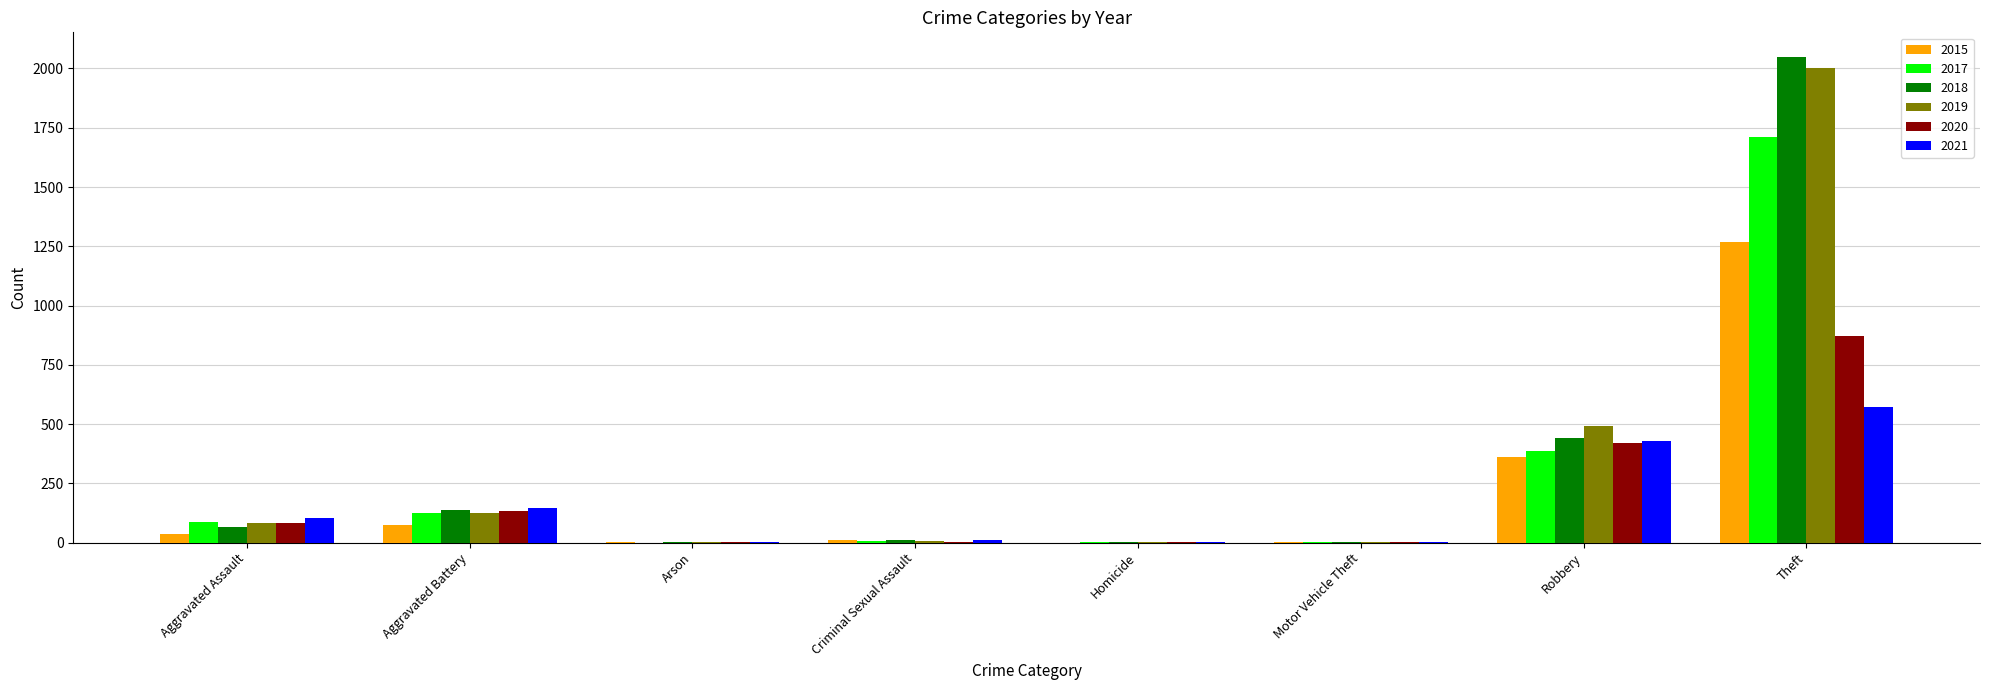

What is the maximum value shown in the chart?

2050